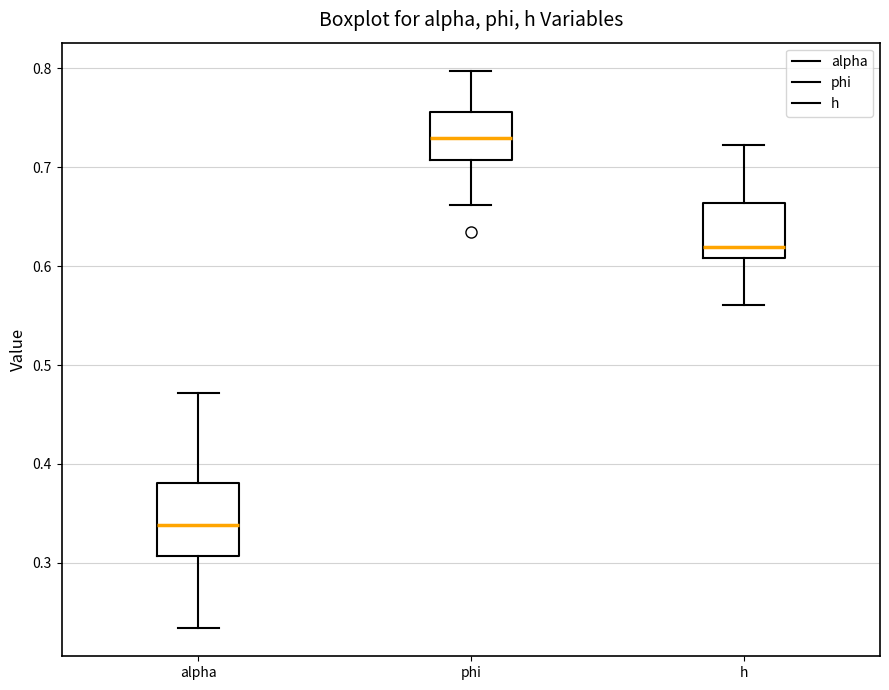

Where is the lower edge of the box for phi on the y-axis? The values are not printed on the chart, so give them approximately, as read against the axis.

0.71